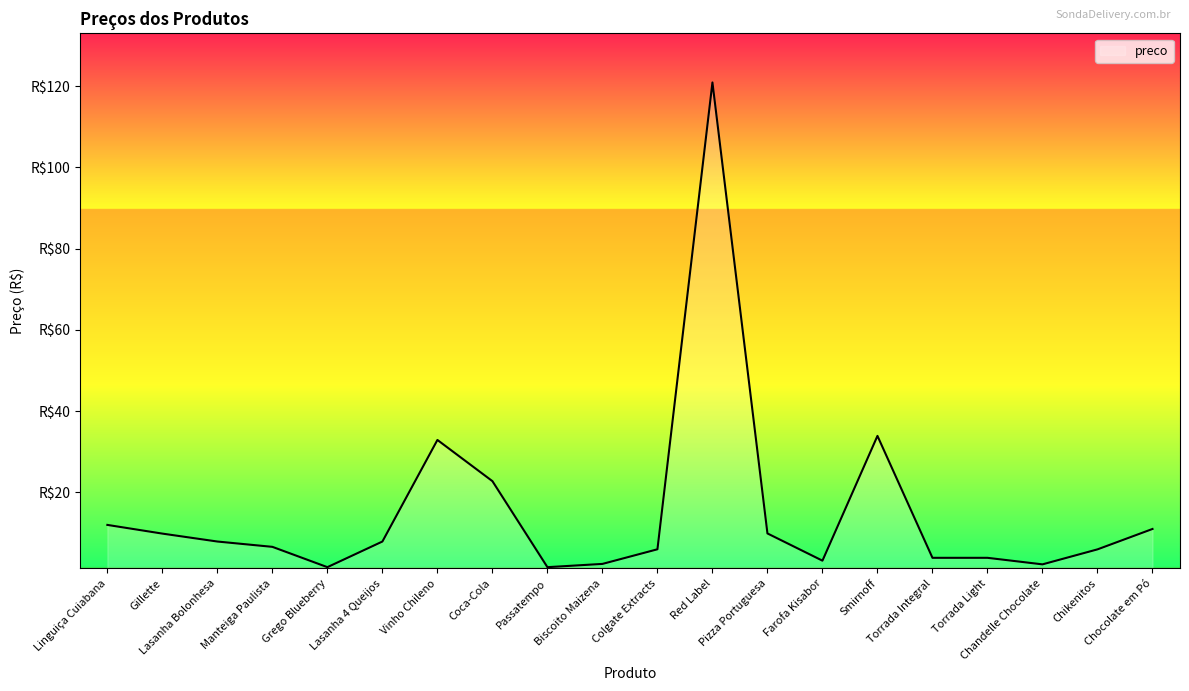

Does the chart display data point markers on the line(s)?

No